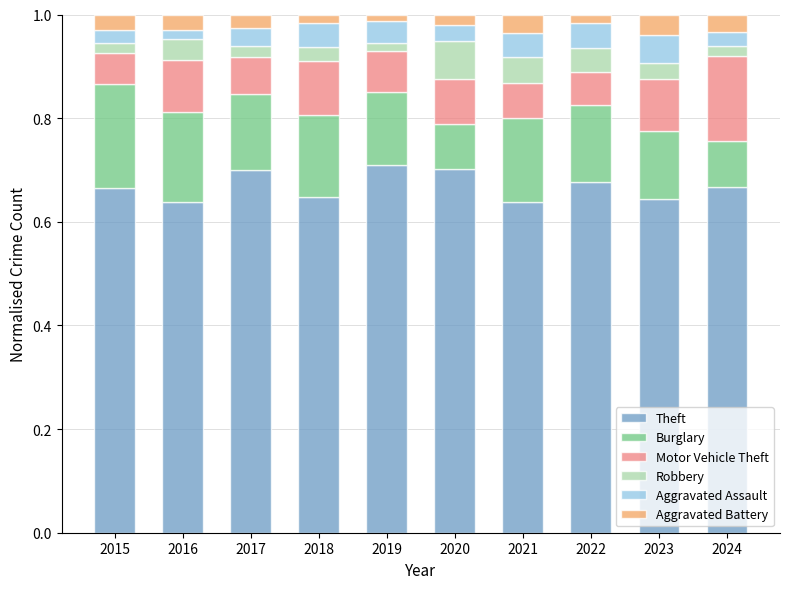

The value of Theft at 2019 is 0.7. True or false?

True